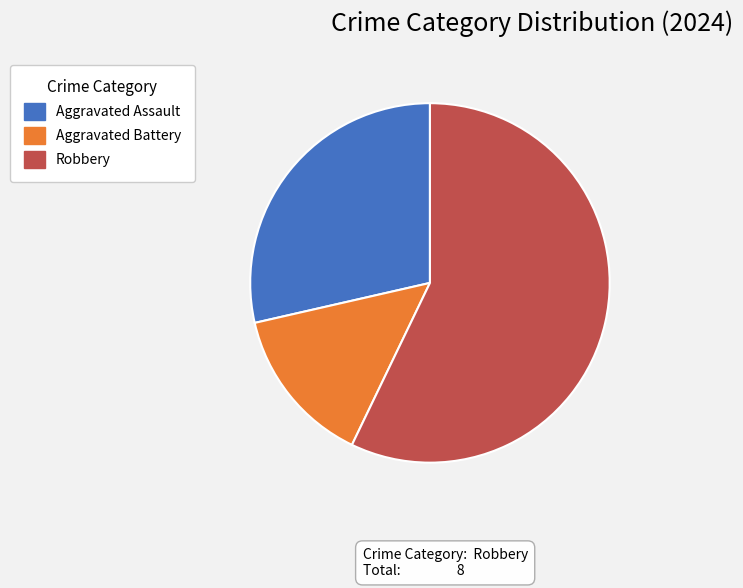

True or false: Aggravated Battery accounts for 22% of the total.

False